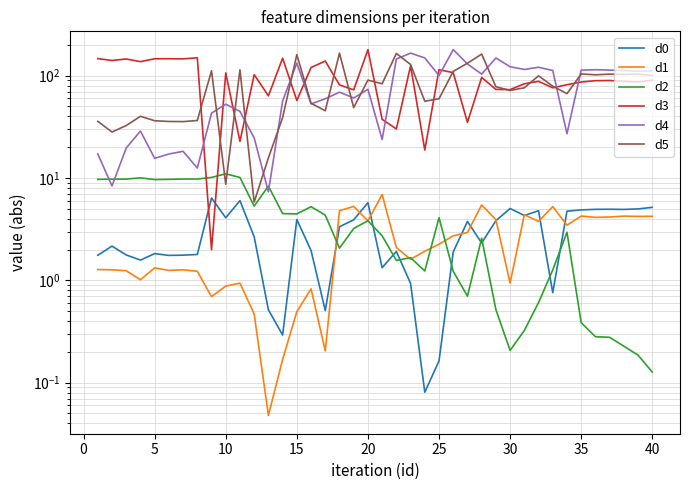

Which series has the largest total across all categories?

d3